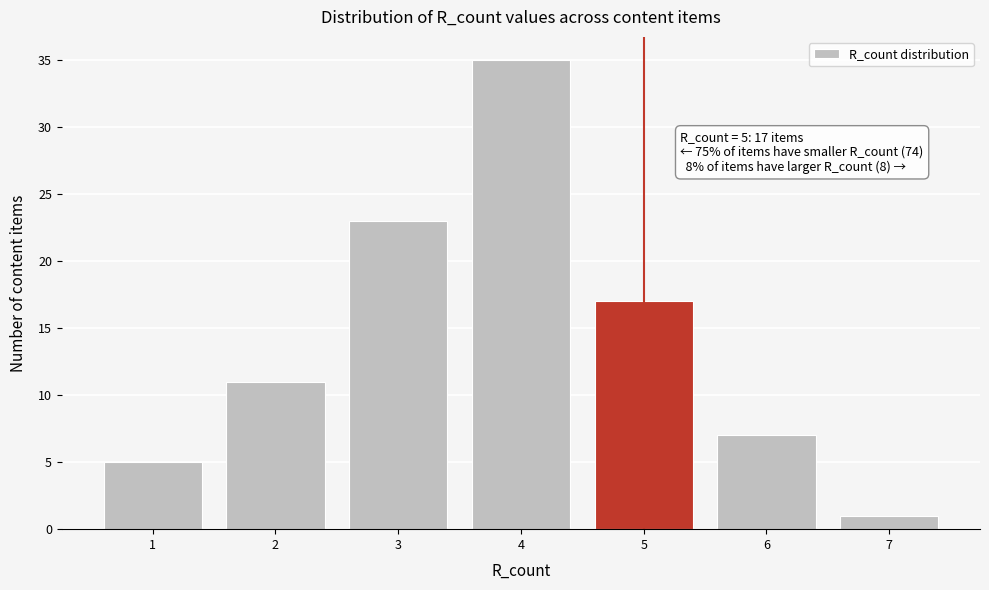

Reading left to right, extract all data points from this chart.

1=5	2=11	3=23	4=35	5=17	6=7	7=1